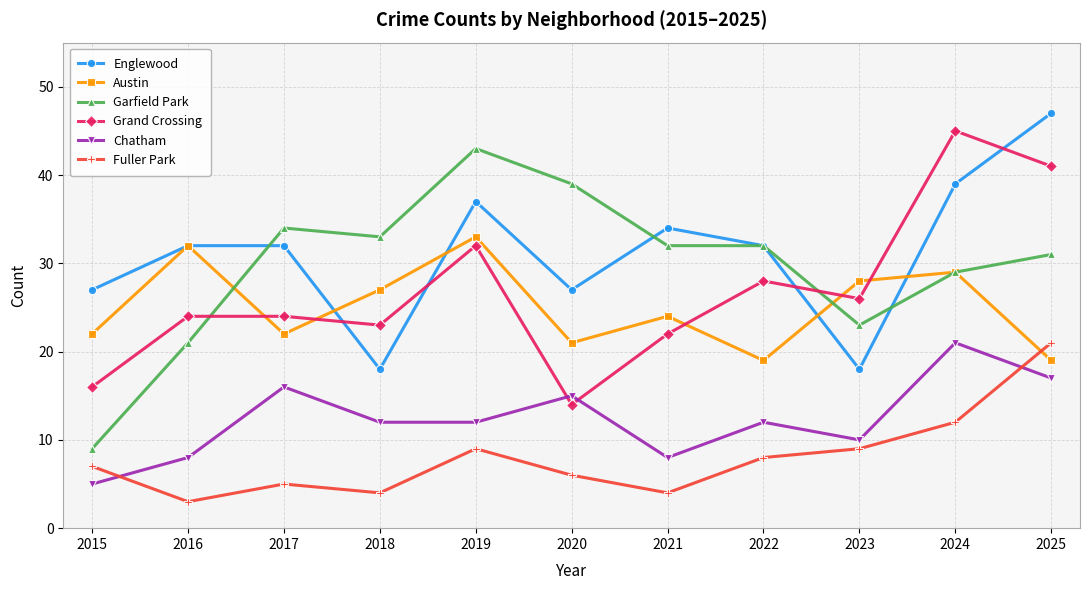

What is the maximum value for Austin?

33